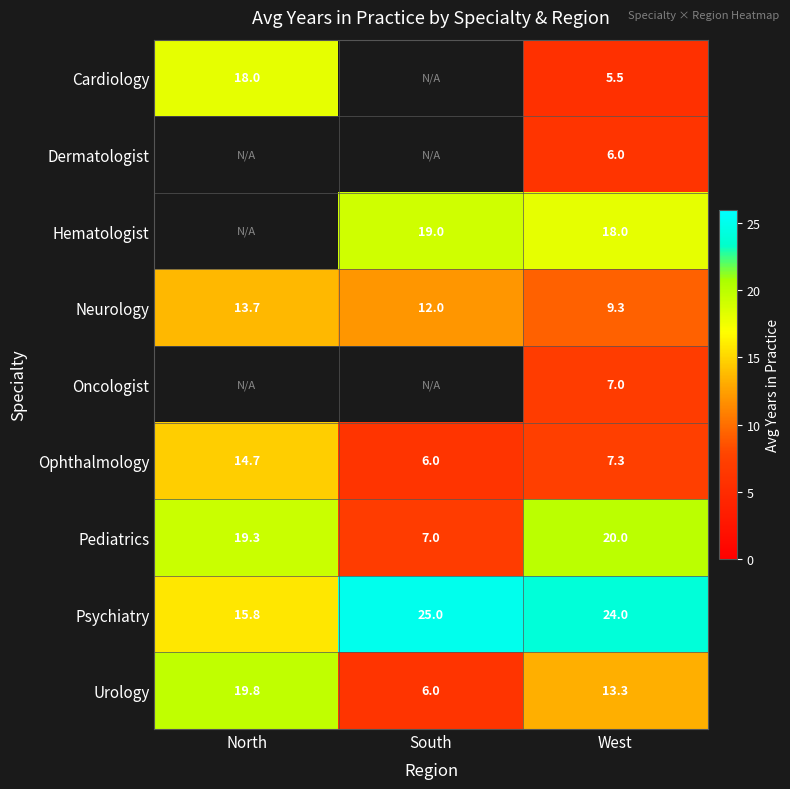

At West, list the series in order from largest to smallest.

Psychiatry, Pediatrics, Hematologist, Urology, Neurology, Ophthalmology, Oncologist, Dermatologist, Cardiology